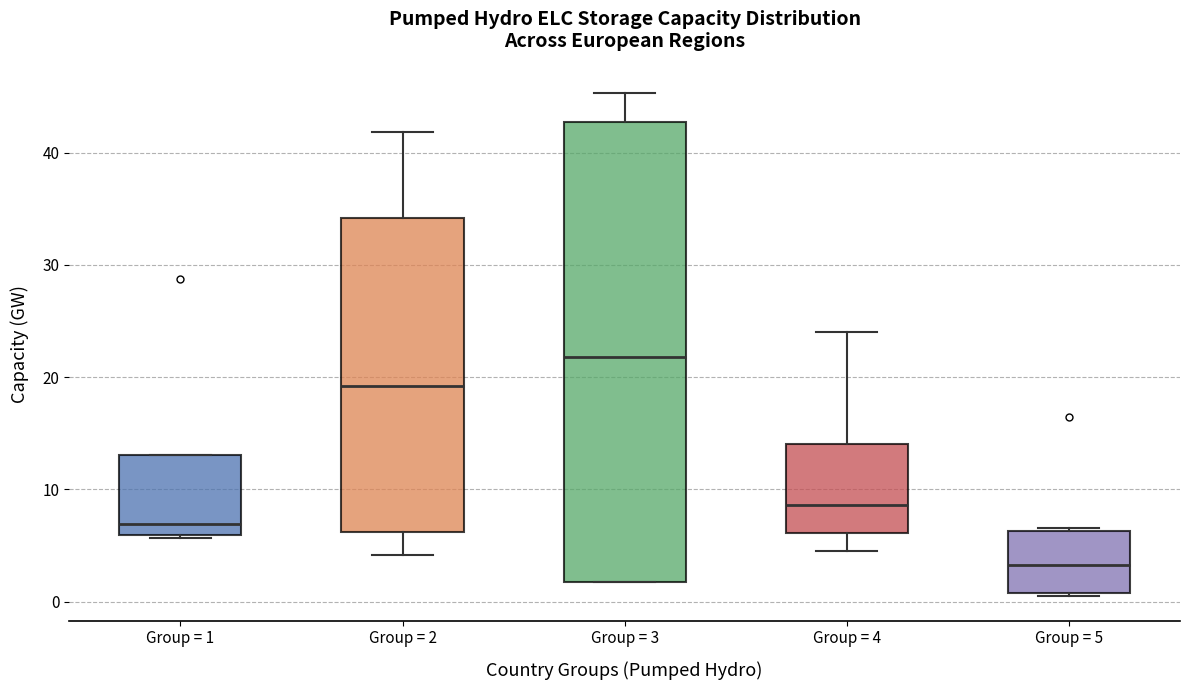

Reading left to right, transcribe this box plot: for each box, give where its median line is, the range the box spans, and where its two whiskers end, as read against the y-axis. The values are not printed on the chart, so give them approximately, as read against the axis.

Group = 1: median 7, box 6 to 13, whiskers 6 (just below the box's lower edge) to 13
Group = 2: median 19, box 6 to 34, whiskers 4 to 42
Group = 3: median 22, box 2 to 43, whiskers 2 to 45
Group = 4: median 9, box 6 to 14, whiskers 5 to 24
Group = 5: median 3, box 1 to 6, whiskers 1 to 7